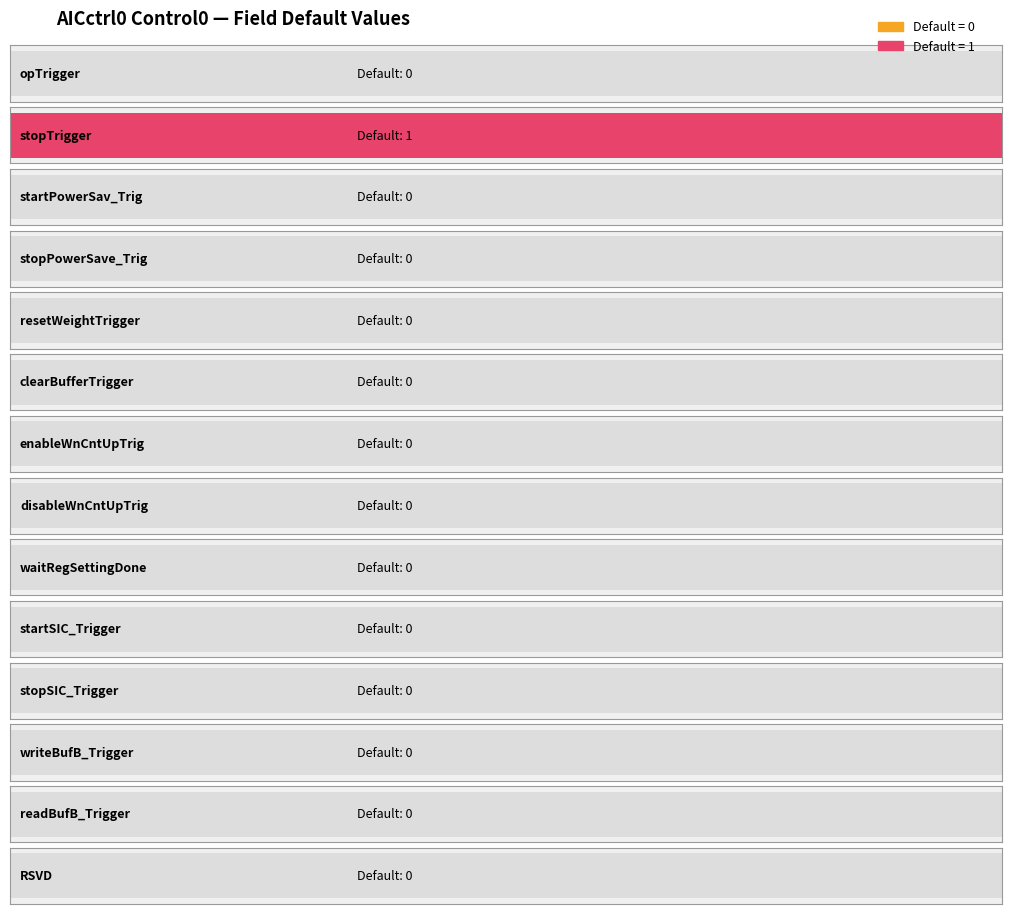

Reading left to right, what are all the values shown in this chart?

0	1	0	0	0	0	0	0	0	0	0	0	0	0